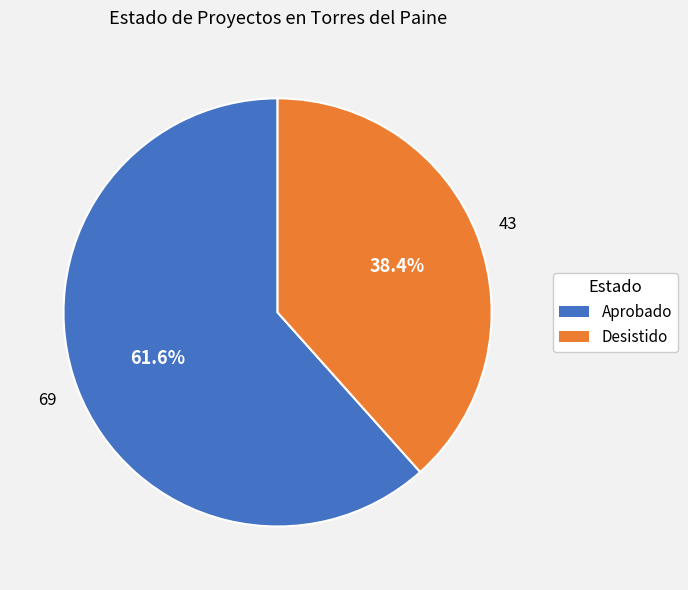

Which category accounts for the majority?

Aprobado